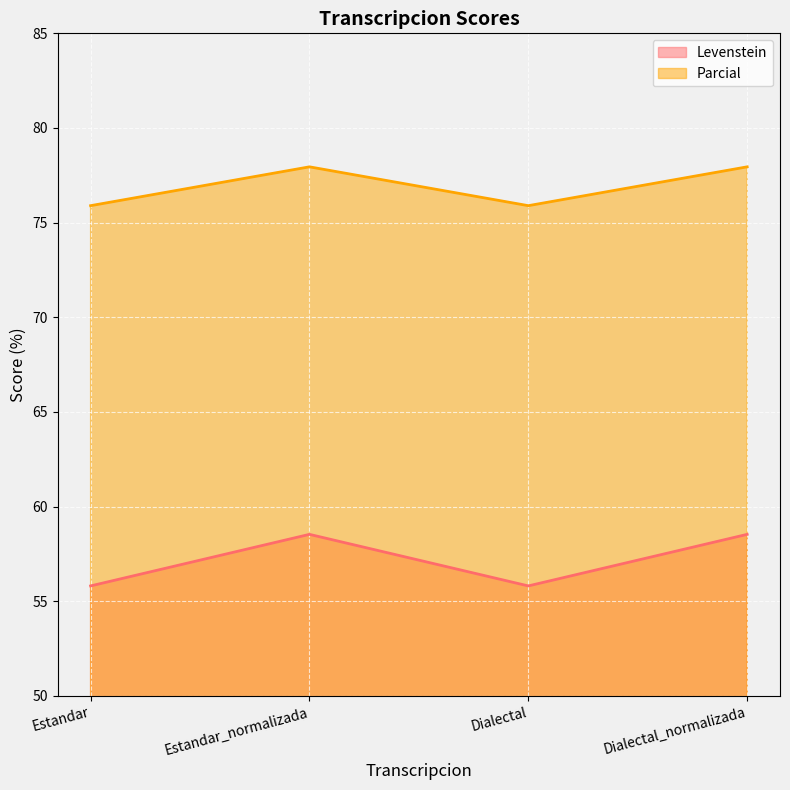

What is the lowest value of the Levenstein series?

55.8